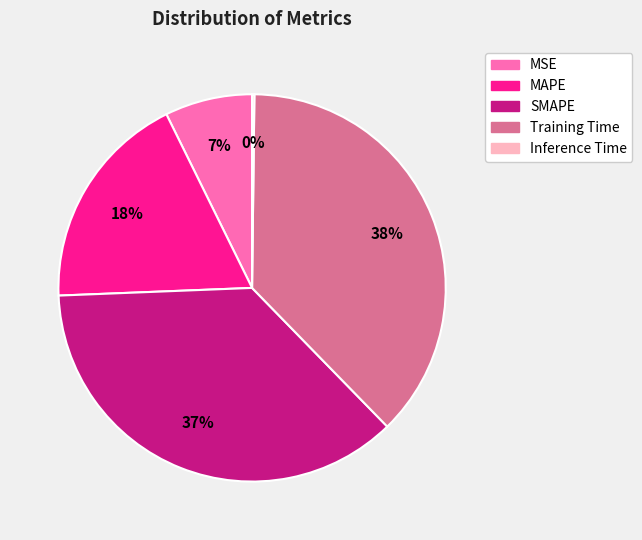

Is there a majority slice in this chart?

No